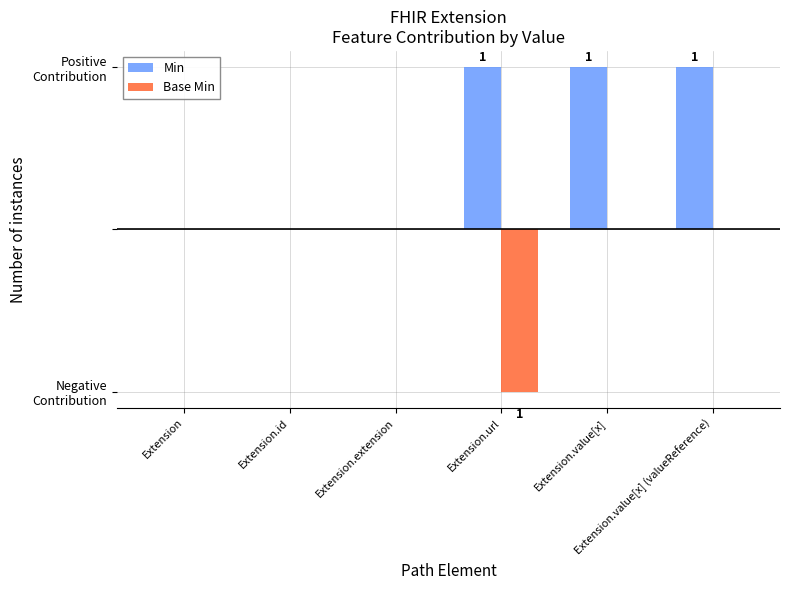

What is the label of the 1st bar from the right?

Extension.value[x] (valueReference)